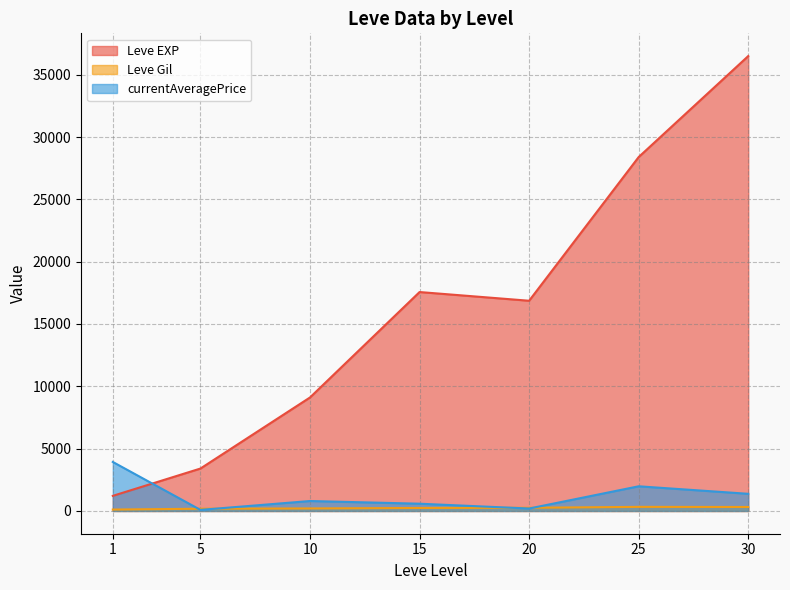

True or false: Leve EXP and Leve Gil cross at least once.

False